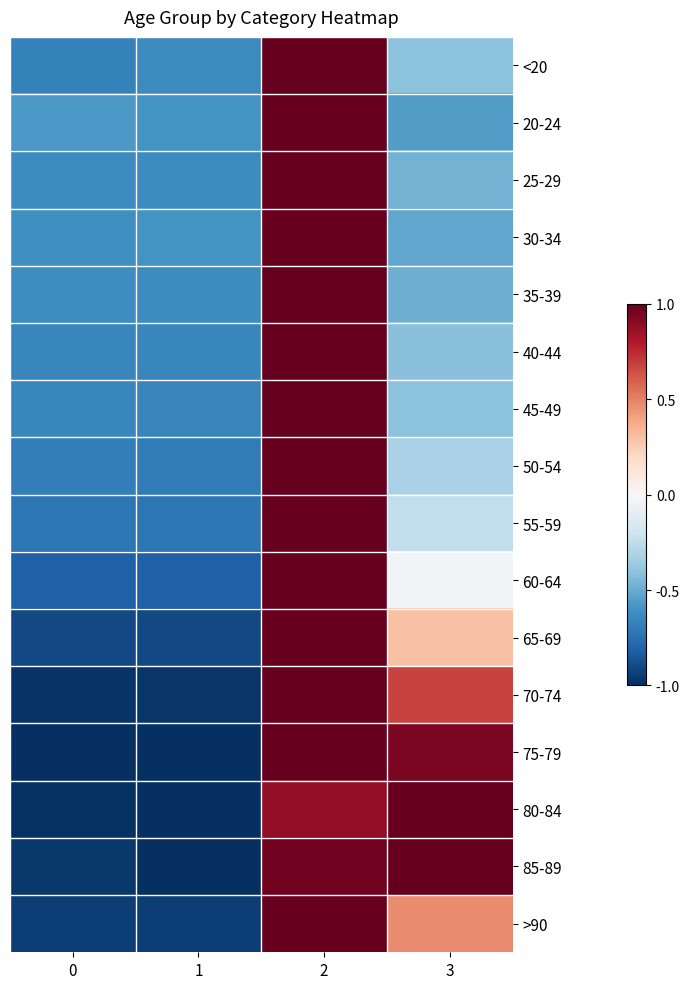

Reading right to left, extract all data points from this chart.

<20: 3=-0.4	2=1.0	1=-0.6	0=-0.7
20-24: 3=-0.6	2=1.0	1=-0.6	0=-0.6
25-29: 3=-0.5	2=1.0	1=-0.6	0=-0.6
30-34: 3=-0.5	2=1.0	1=-0.6	0=-0.6
35-39: 3=-0.5	2=1.0	1=-0.6	0=-0.6
40-44: 3=-0.4	2=1.0	1=-0.7	0=-0.7
45-49: 3=-0.4	2=1.0	1=-0.7	0=-0.7
50-54: 3=-0.3	2=1.0	1=-0.7	0=-0.7
55-59: 3=-0.2	2=1.0	1=-0.7	0=-0.7
60-64: 3=-0.0	2=1.0	1=-0.8	0=-0.8
65-69: 3=0.3	2=1.0	1=-0.9	0=-0.9
70-74: 3=0.7	2=1.0	1=-1.0	0=-1.0
75-79: 3=0.9	2=1.0	1=-1.0	0=-1.0
80-84: 3=1.0	2=0.9	1=-1.0	0=-1.0
85-89: 3=1.0	2=1.0	1=-1.0	0=-1.0
>90: 3=0.5	2=1.0	1=-0.9	0=-0.9